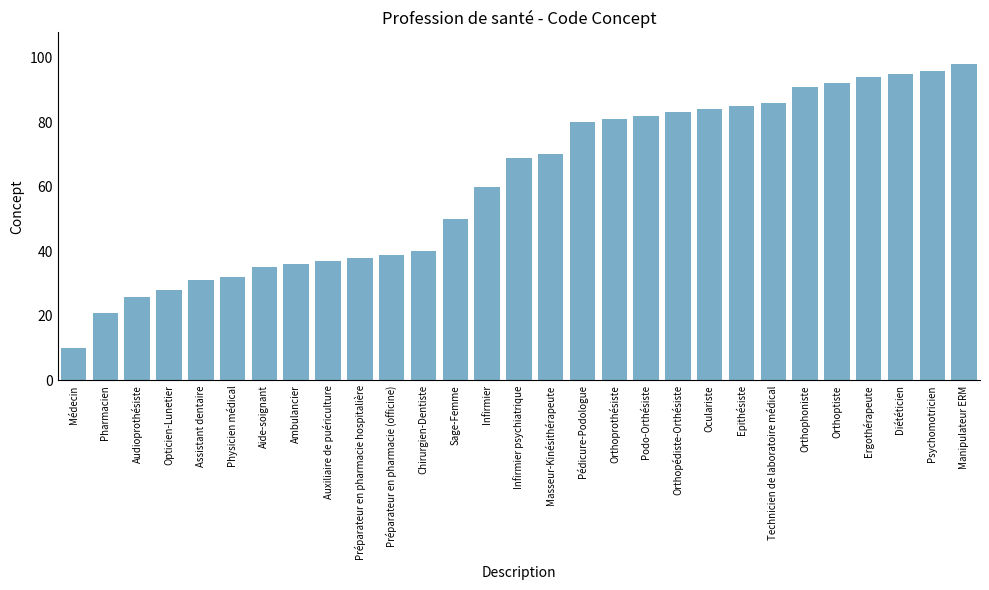

Are the bars grouped side by side (vs. stacked)?

No